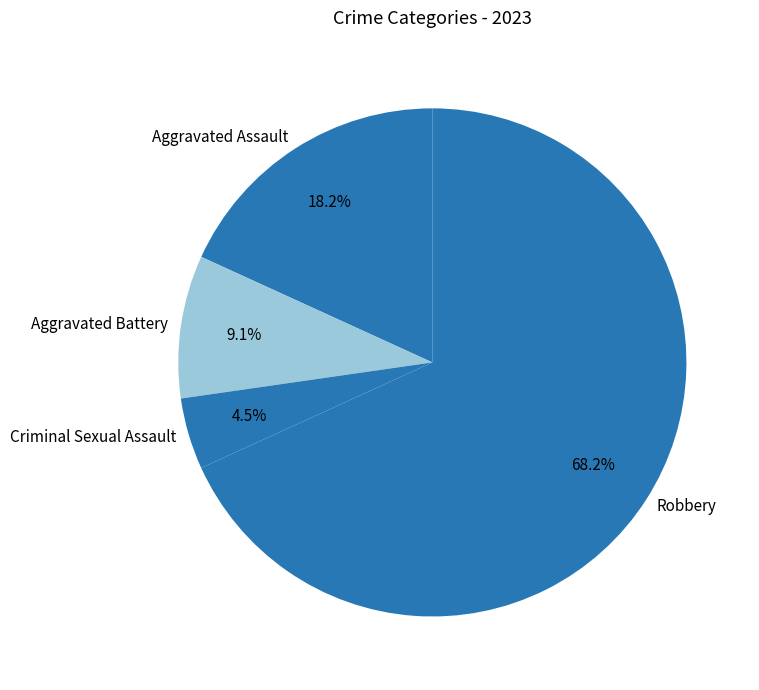

What portion of the pie excludes Criminal Sexual Assault?

95.5%